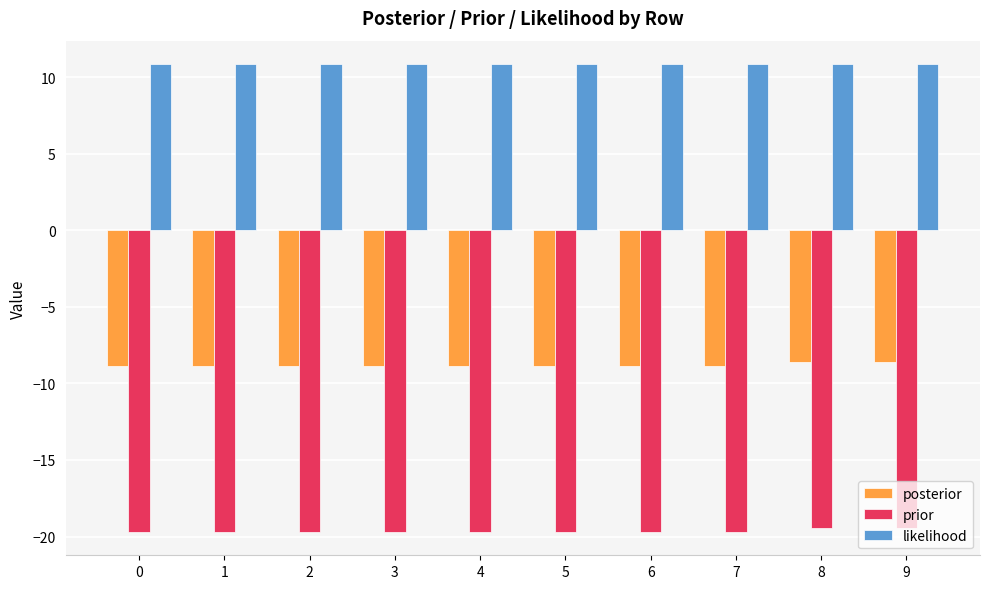

Reading right to left, list all the values displayed in this chart.

posterior: 9=-8.6	8=-8.6	7=-8.8	6=-8.8	5=-8.8	4=-8.8	3=-8.8	2=-8.8	1=-8.8	0=-8.8
prior: 9=-19.5	8=-19.5	7=-19.7	6=-19.7	5=-19.7	4=-19.7	3=-19.7	2=-19.7	1=-19.7	0=-19.7
likelihood: 9=10.9	8=10.9	7=10.9	6=10.9	5=10.9	4=10.9	3=10.9	2=10.9	1=10.9	0=10.9